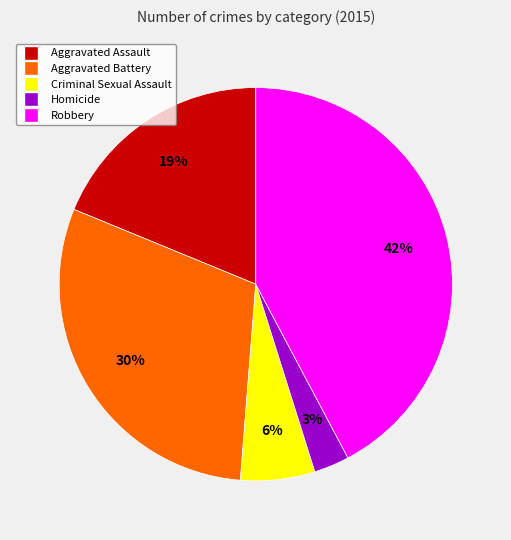

What is the largest slice in the pie chart?

Robbery